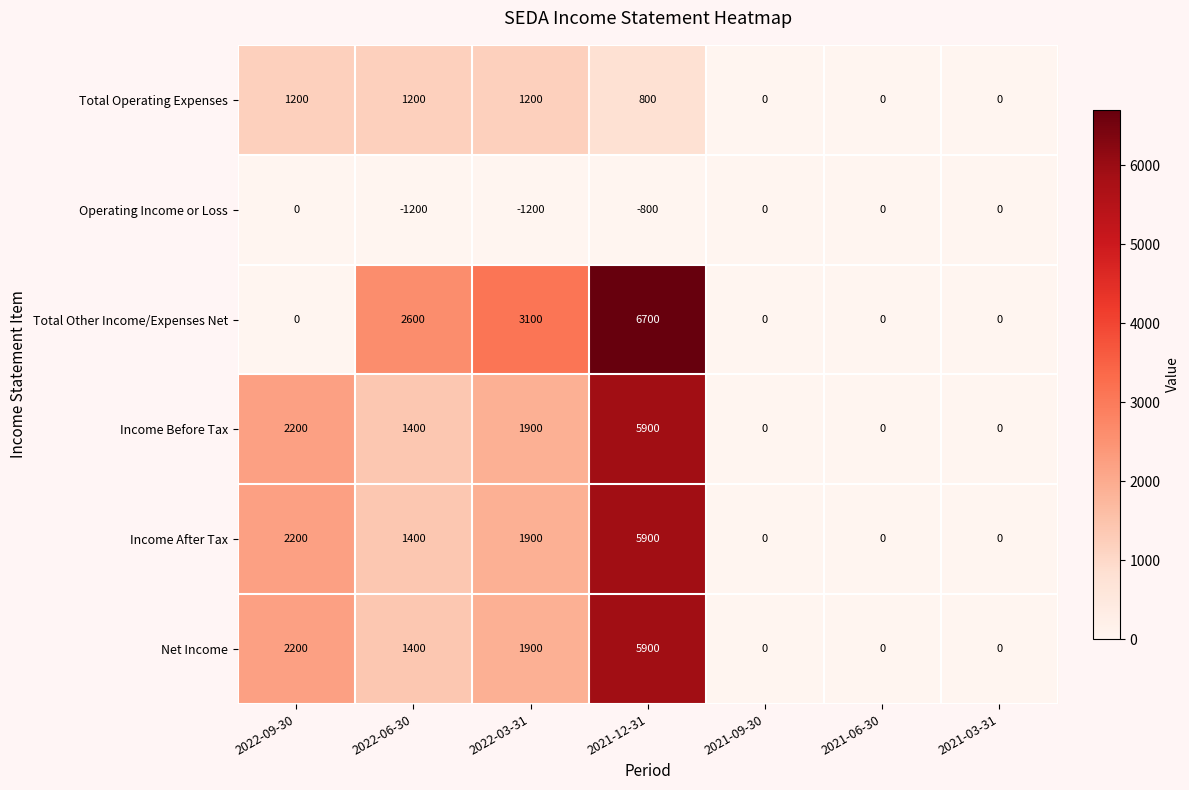

Which series has the largest total across all categories?

Total Other Income/Expenses Net